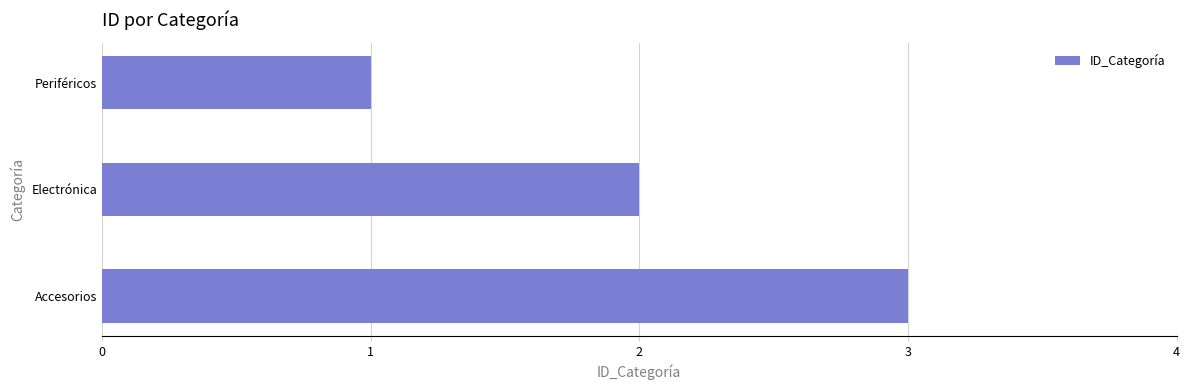

What is the ratio of the value at Electrónica to the value at Accesorios?

0.7